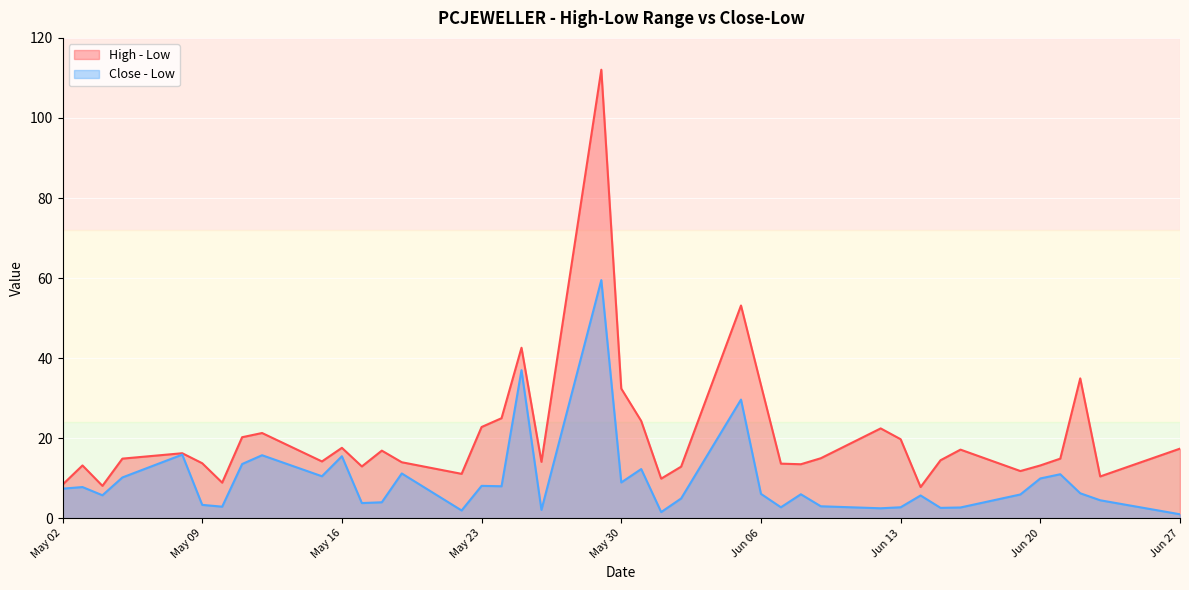

At which label does Close - Low reach its peak?

2017-05-29